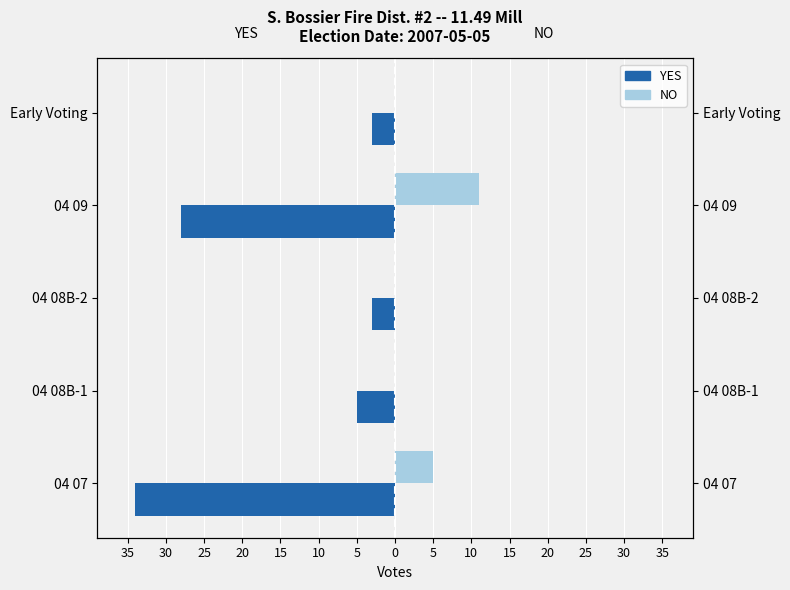

Reading left to right, transcribe all the data shown in this chart.

YES: 35=-34	30=-5	25=-3	20=-28	15=-3
NO: 35=5	30=0	25=0	20=11	15=0